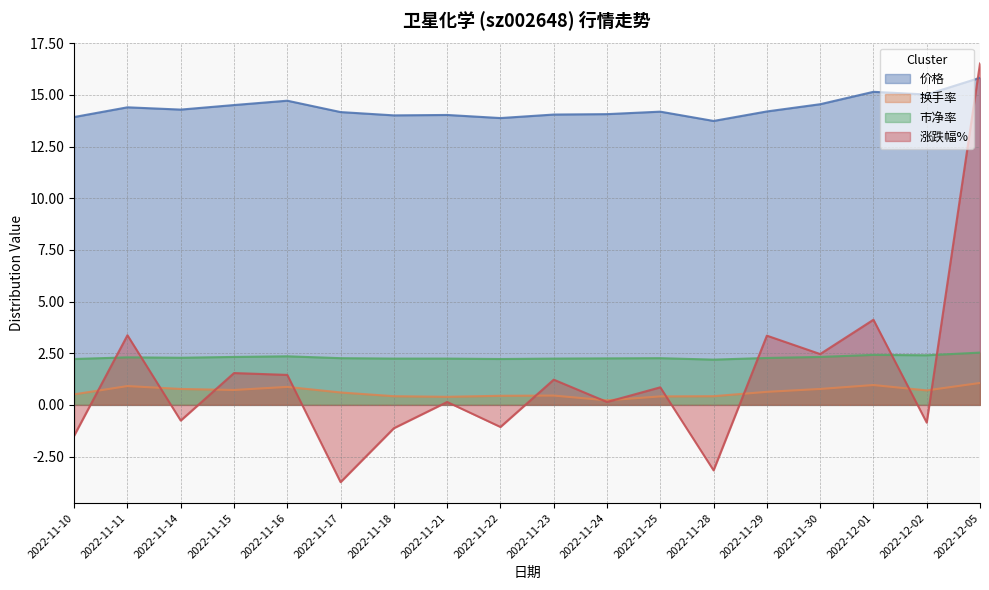

How many lines are shown in the chart?

4